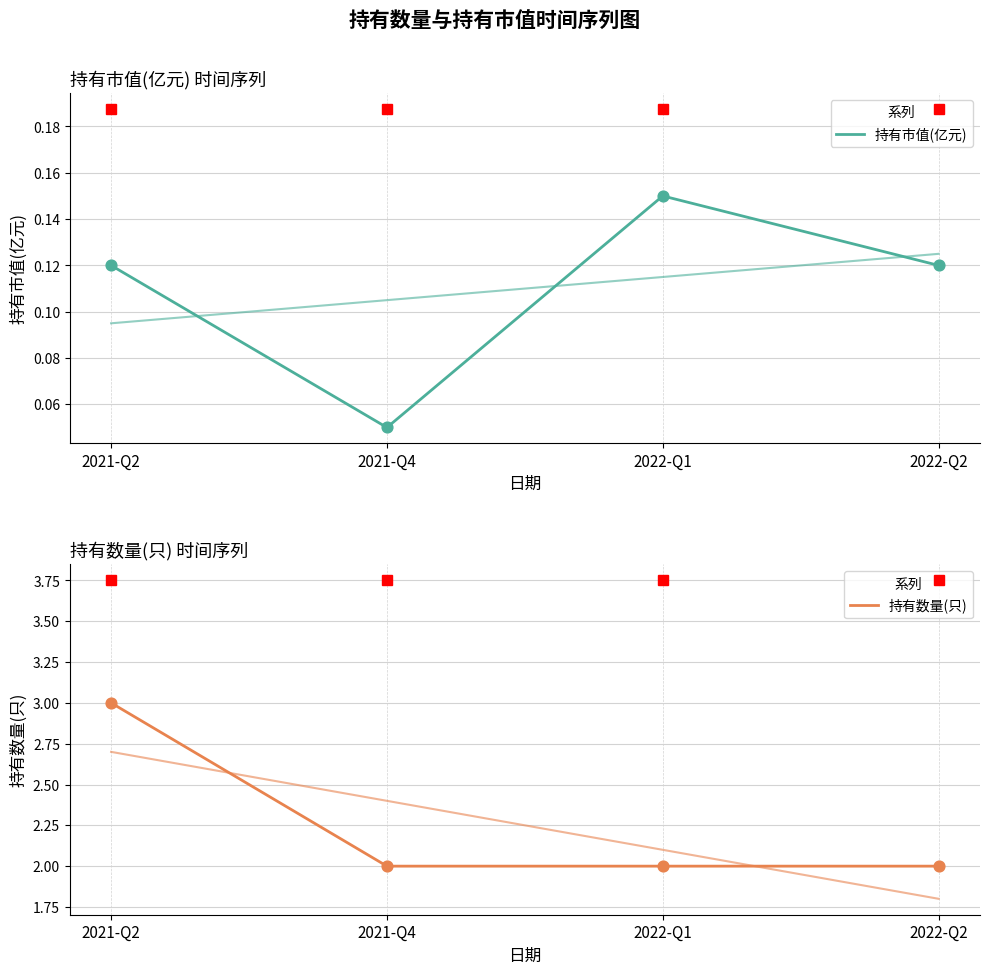

Which series has the largest Y range (max minus min)?

持有数量(只)